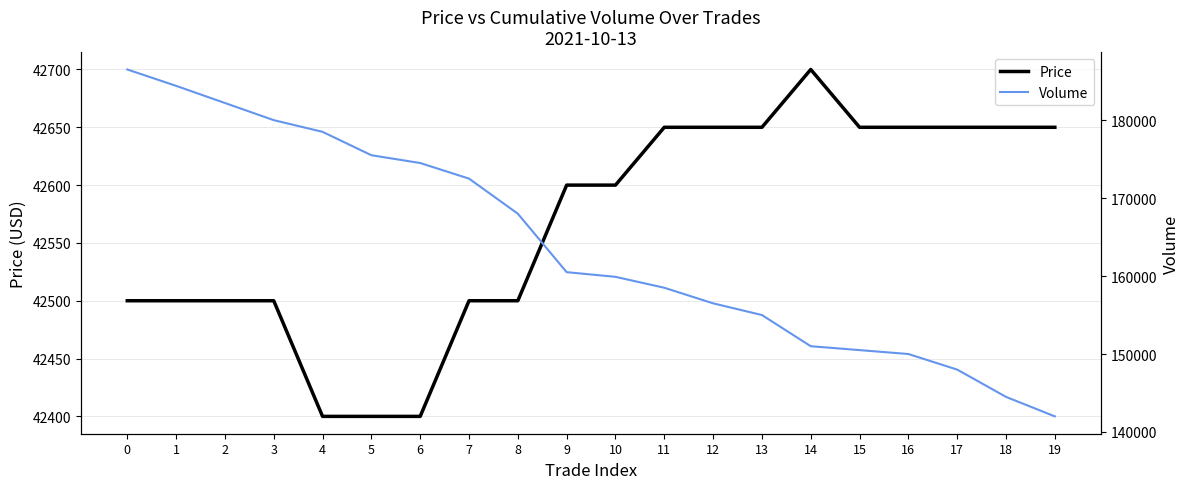

What is the value of the Volume point at the 11th from the left?

159900